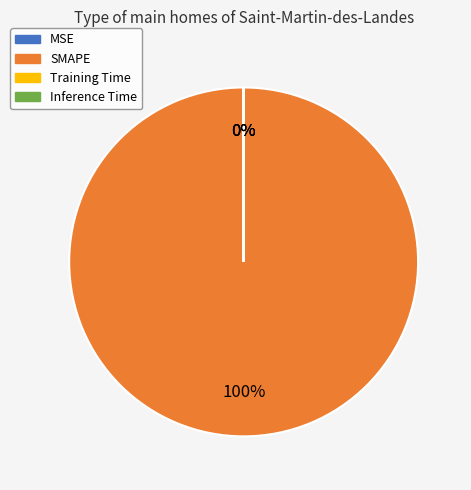

To the nearest percent, what is the average slice percentage?

25%